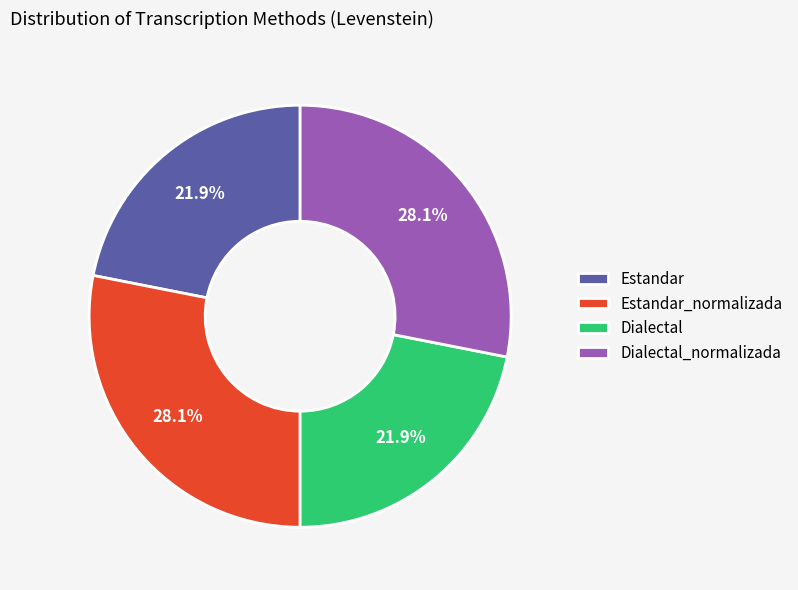

What is the ratio of the value at Estandar_normalizada to the value at Estandar?

1.3